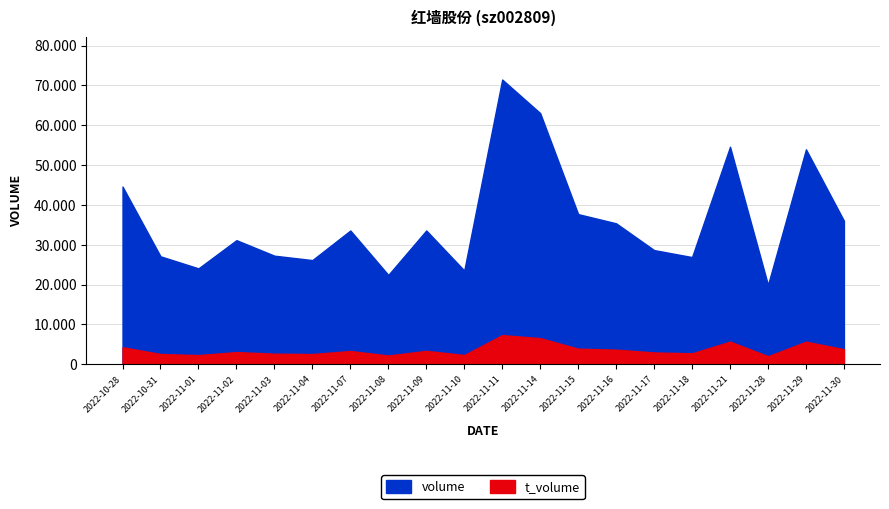

What is the minimum value shown in the chart?

2038